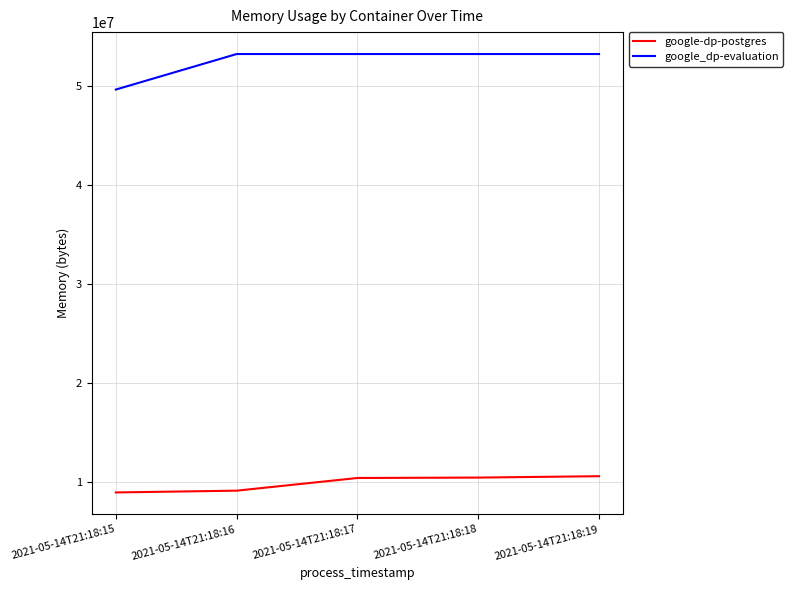

The value of google_dp-evaluation at 2021-05-14T21:18:18 is 83640043. True or false?

False